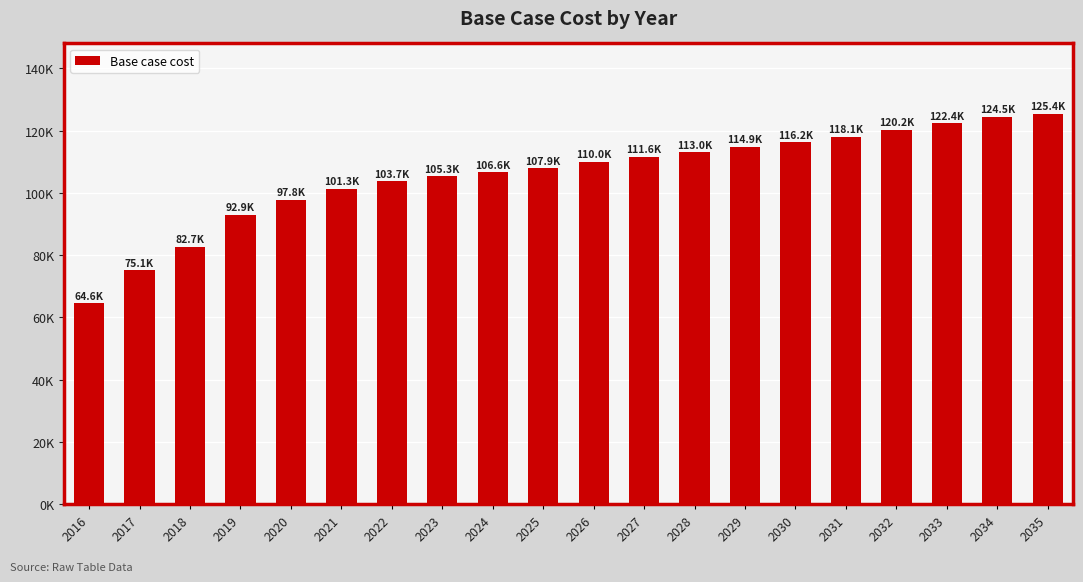

Are the bars grouped side by side (vs. stacked)?

No